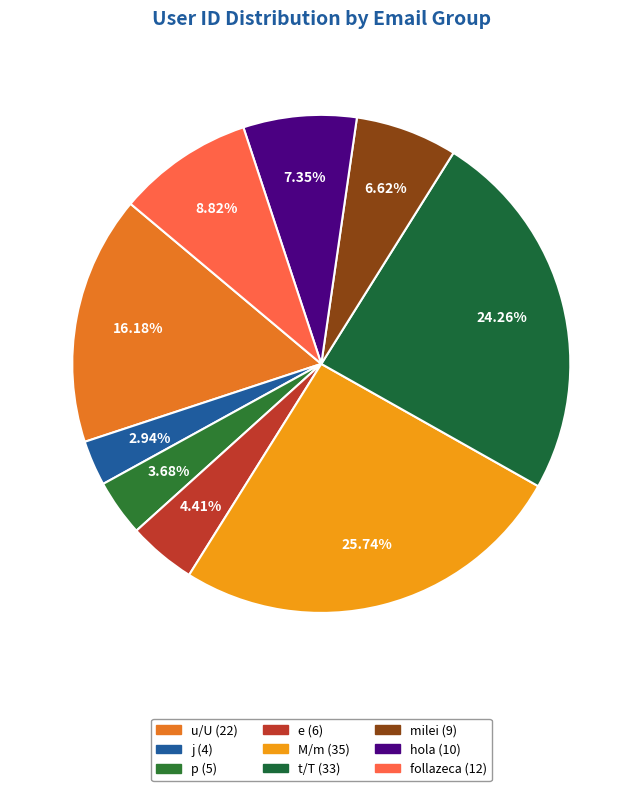

How many segments does this pie chart have?

9